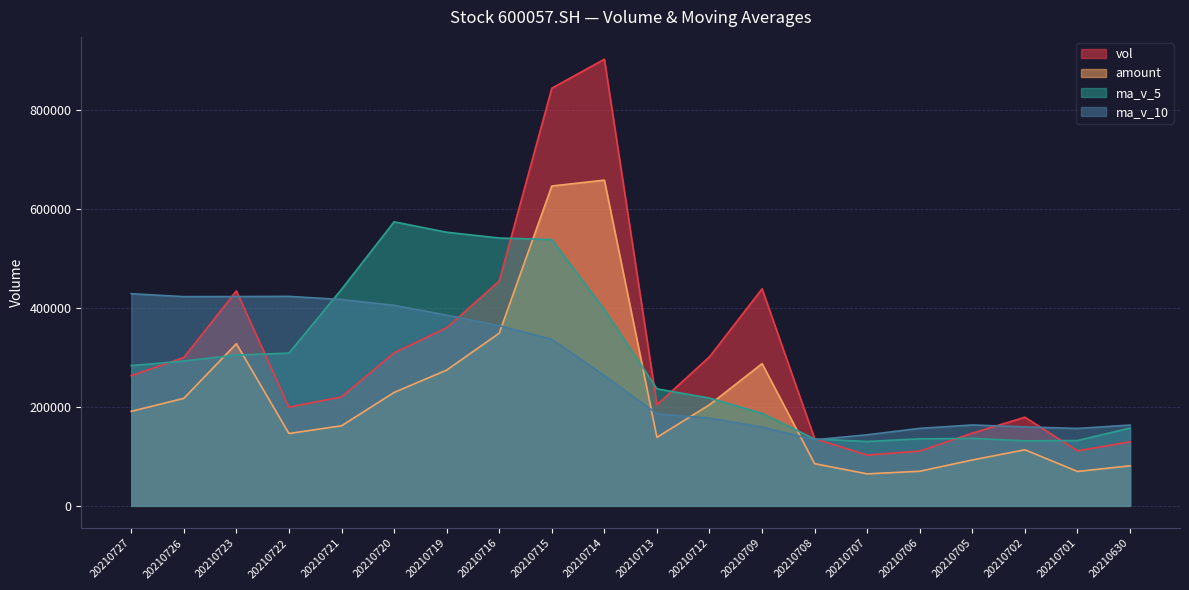

List the labels in order of amount value, smallest first.

20210707, 20210701, 20210706, 20210630, 20210708, 20210705, 20210702, 20210713, 20210722, 20210721, 20210727, 20210712, 20210726, 20210720, 20210719, 20210709, 20210723, 20210716, 20210715, 20210714